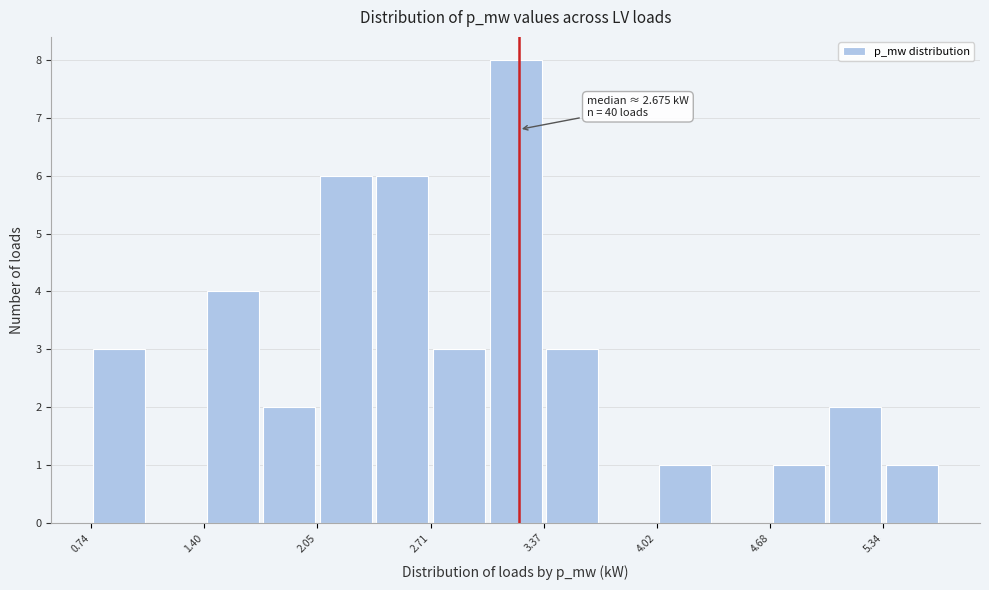

Around what value on the x-axis is the tallest bar? Give the approximate position of its centre, as read against the axis.

3.2